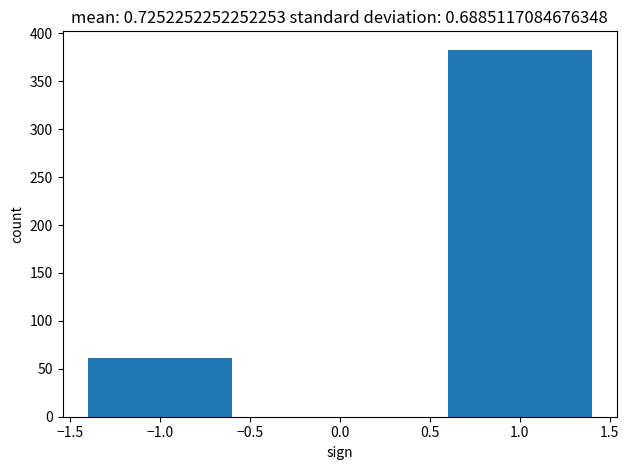

Reading left to right, transcribe all the data shown in this chart.

61	383